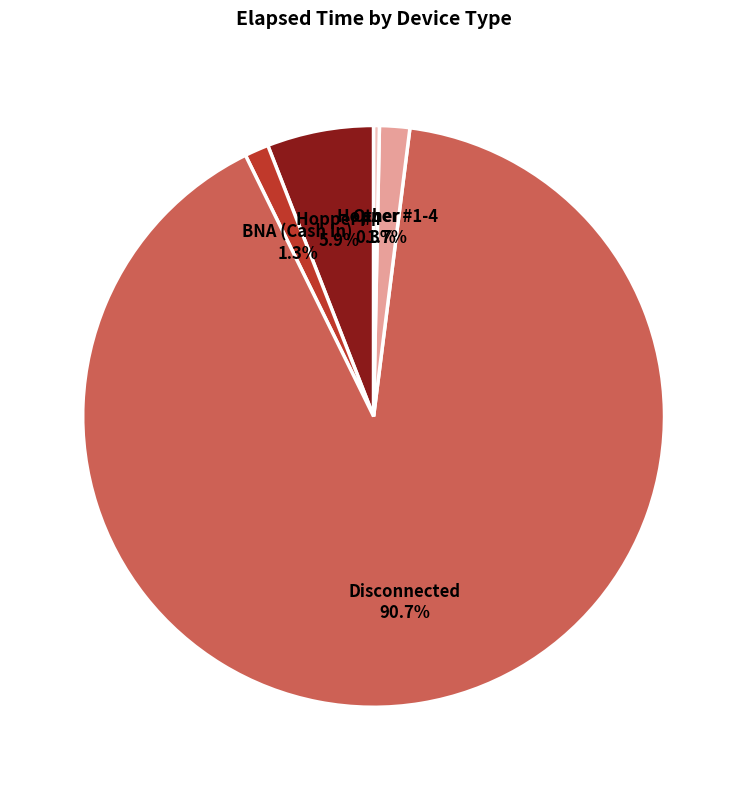

Is there any slice that represents more than half of the pie?

Yes